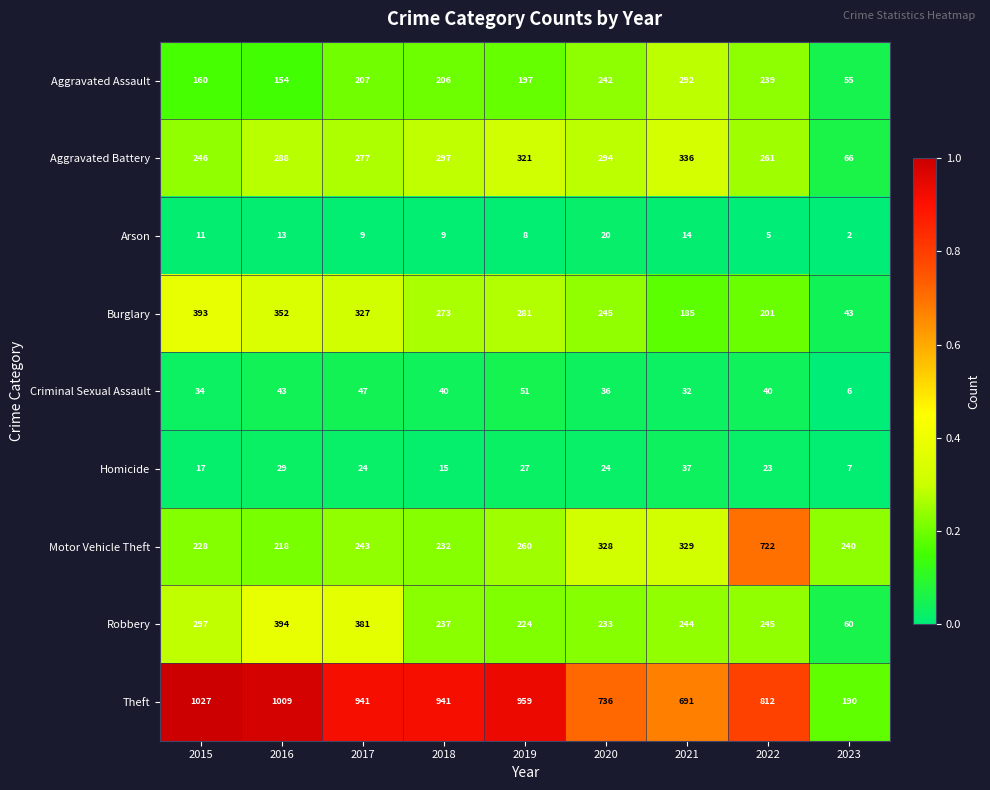

What value does the Aggravated Battery series have at 2016, to the nearest 10?

290